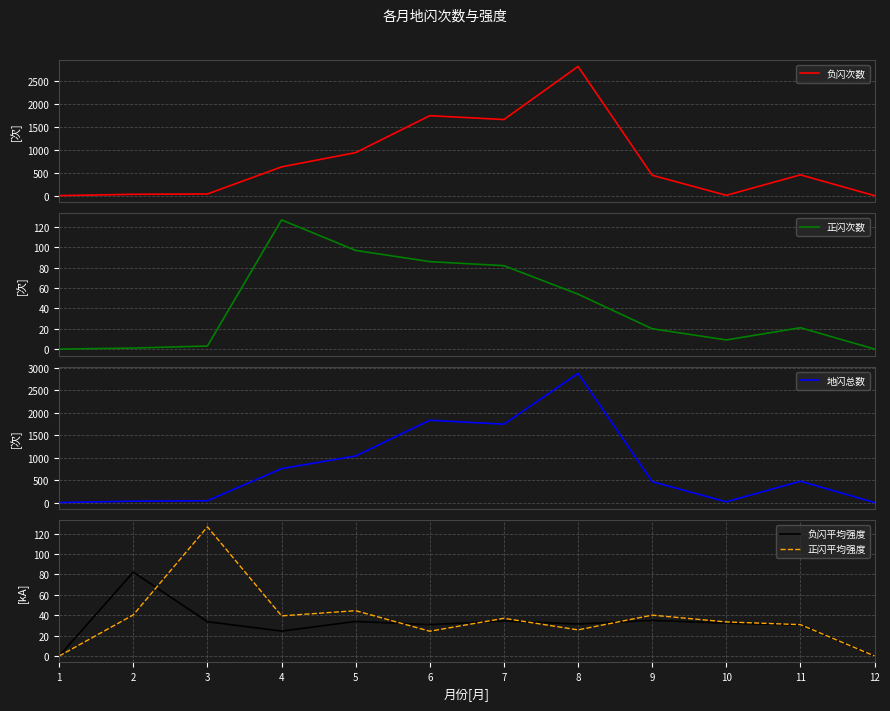

True or false: 正闪次数 and 正闪平均强度 intersect in this chart.

True